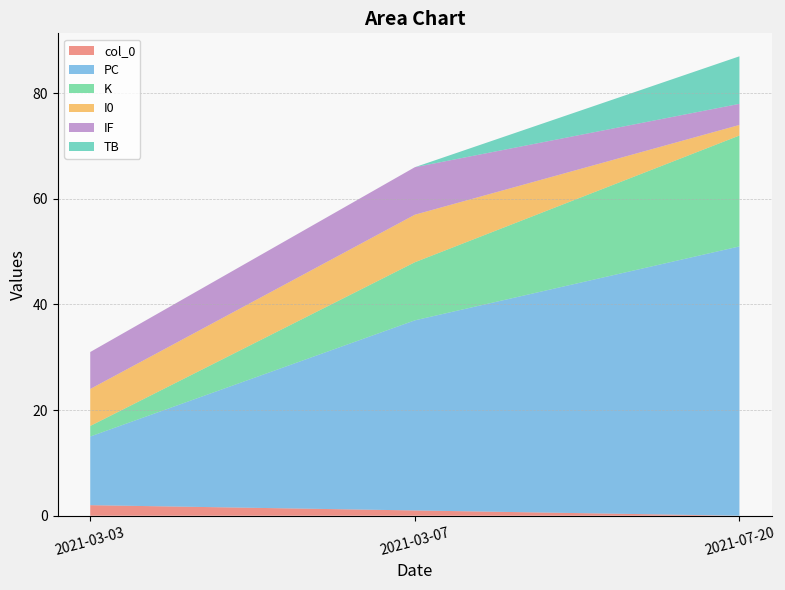

The PC series shows 13 at 2021-03-07. True or false?

False